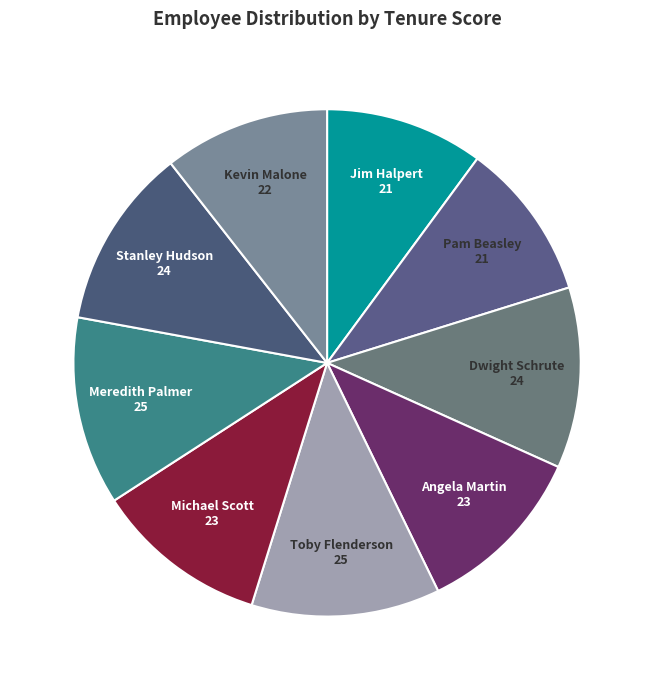

Combined, do Toby Flenderson and Stanley Hudson account for over 50%?

No